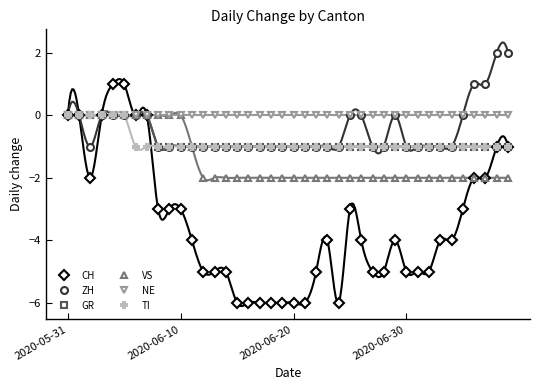

What is the total value across all series at 16?

-11